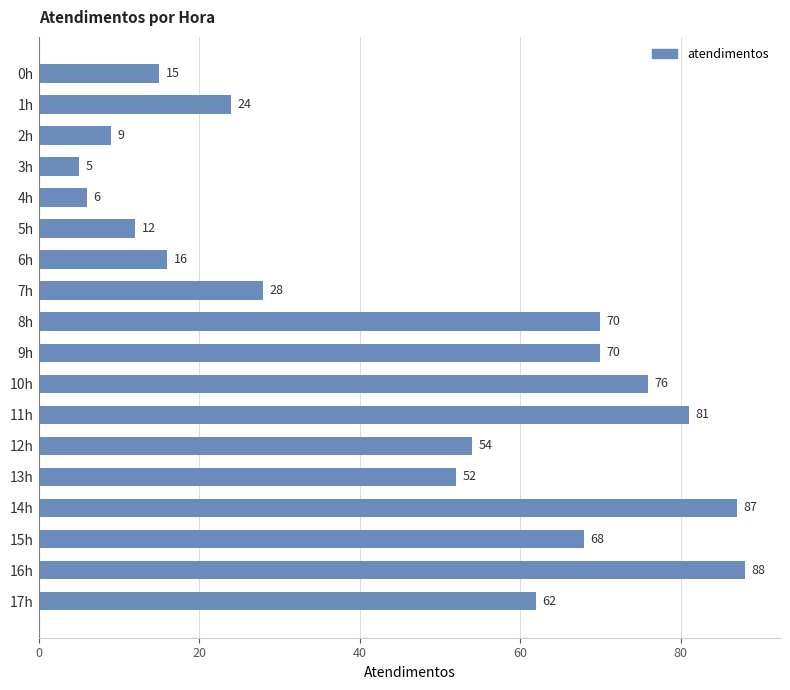

The chart shows a value of 70 at 8h. True or false?

True